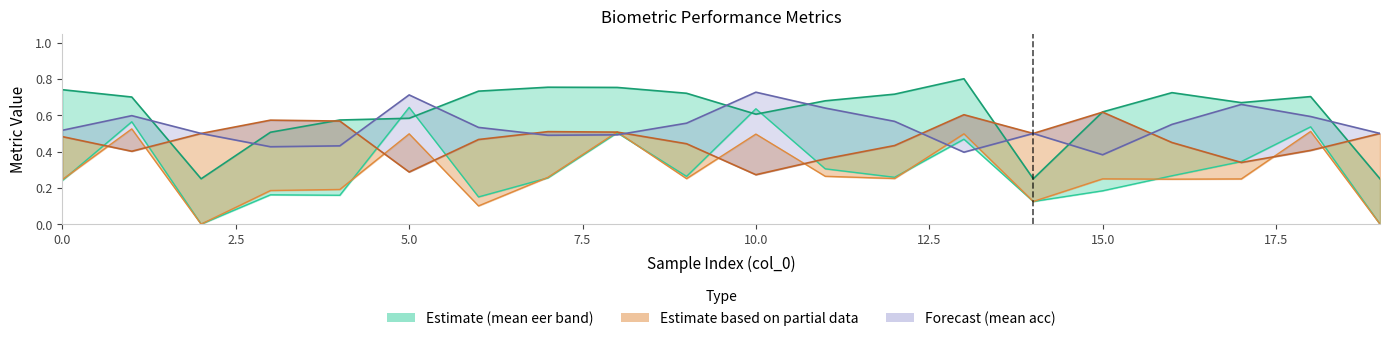

What is the maximum value shown in the chart?

0.8